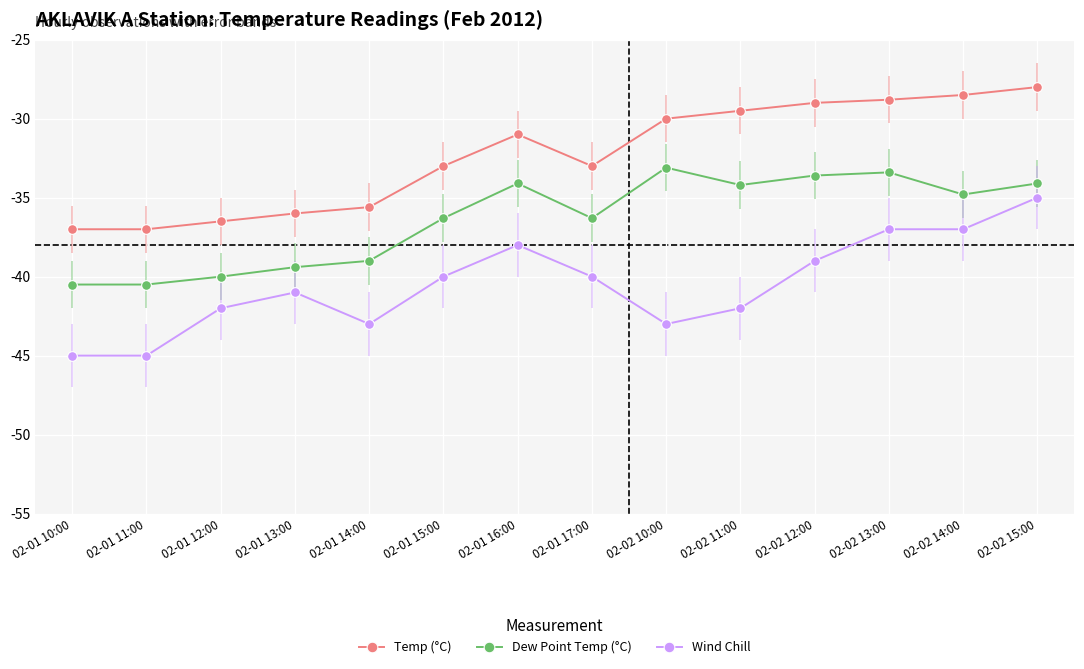

True or false: Dew Point Temp (°C) and Wind Chill cross at least once.

False